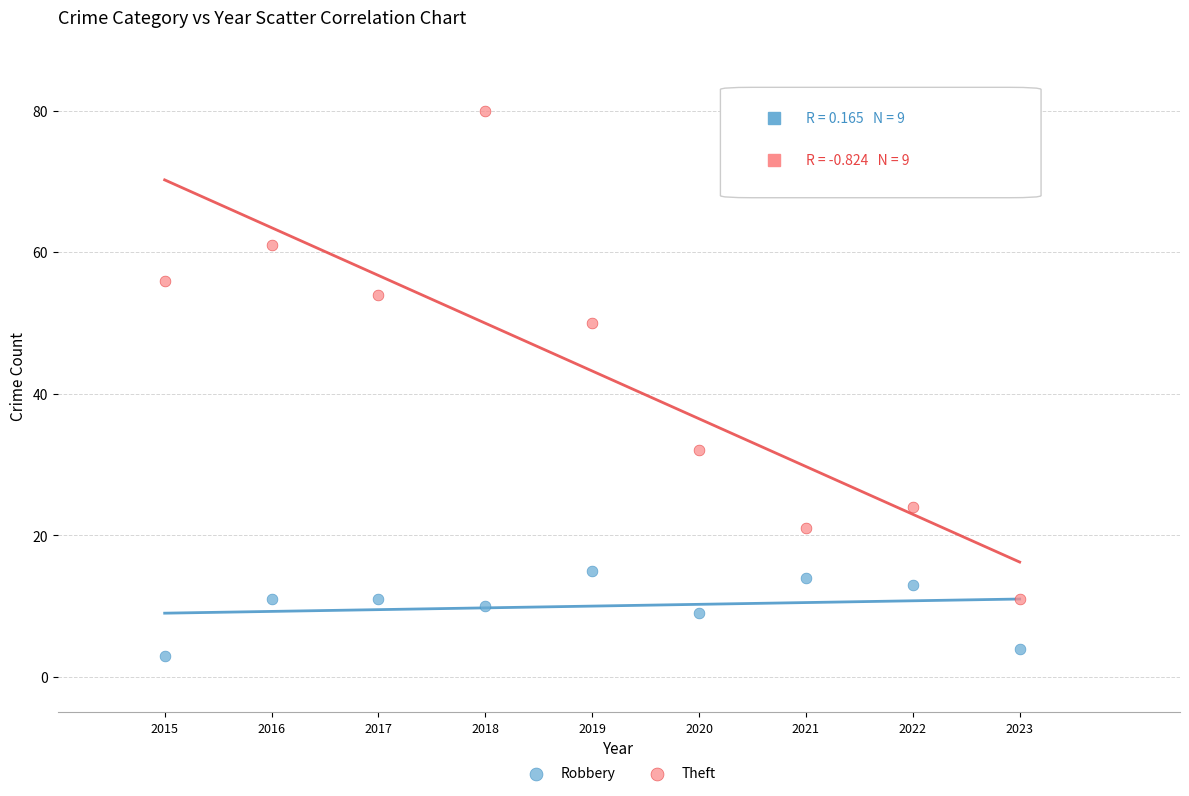

What are all the series names shown in the legend?

Robbery, Theft